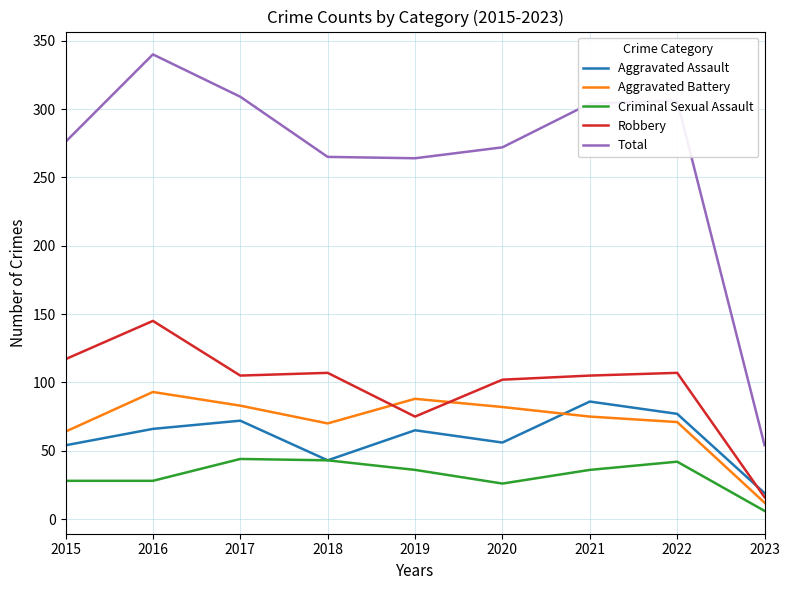

Which series ends up on top after the final intersection of Robbery and Aggravated Assault?

Aggravated Assault